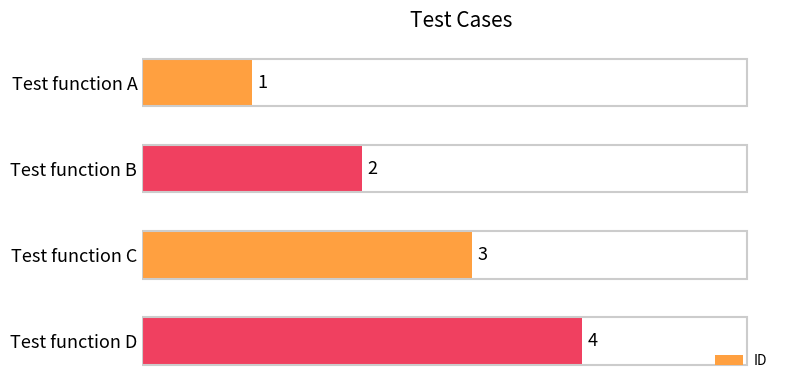

Which has a higher value, Test function D or Test function C?

Test function D